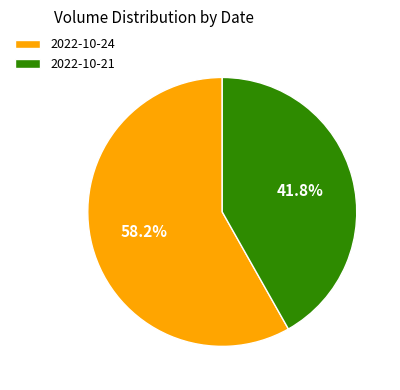

To the nearest percent, what percentage of the pie is 2022-10-24?

58%